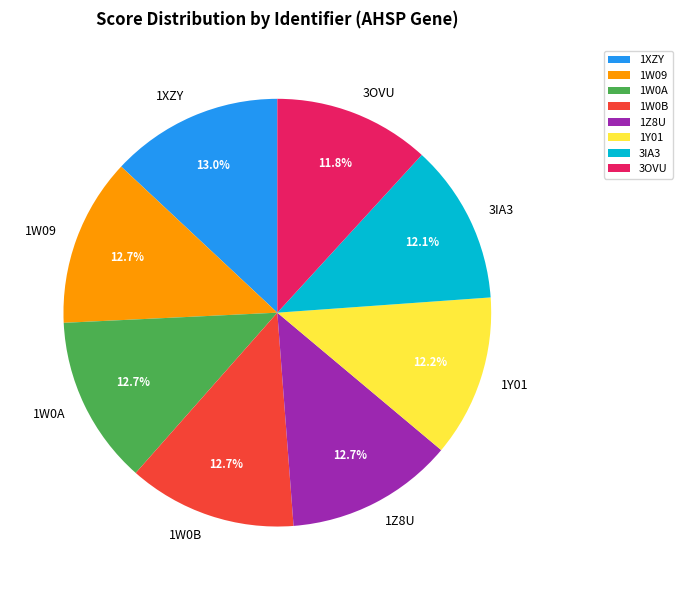

Combined, do 1XZY and 1W0B account for over 50%?

No